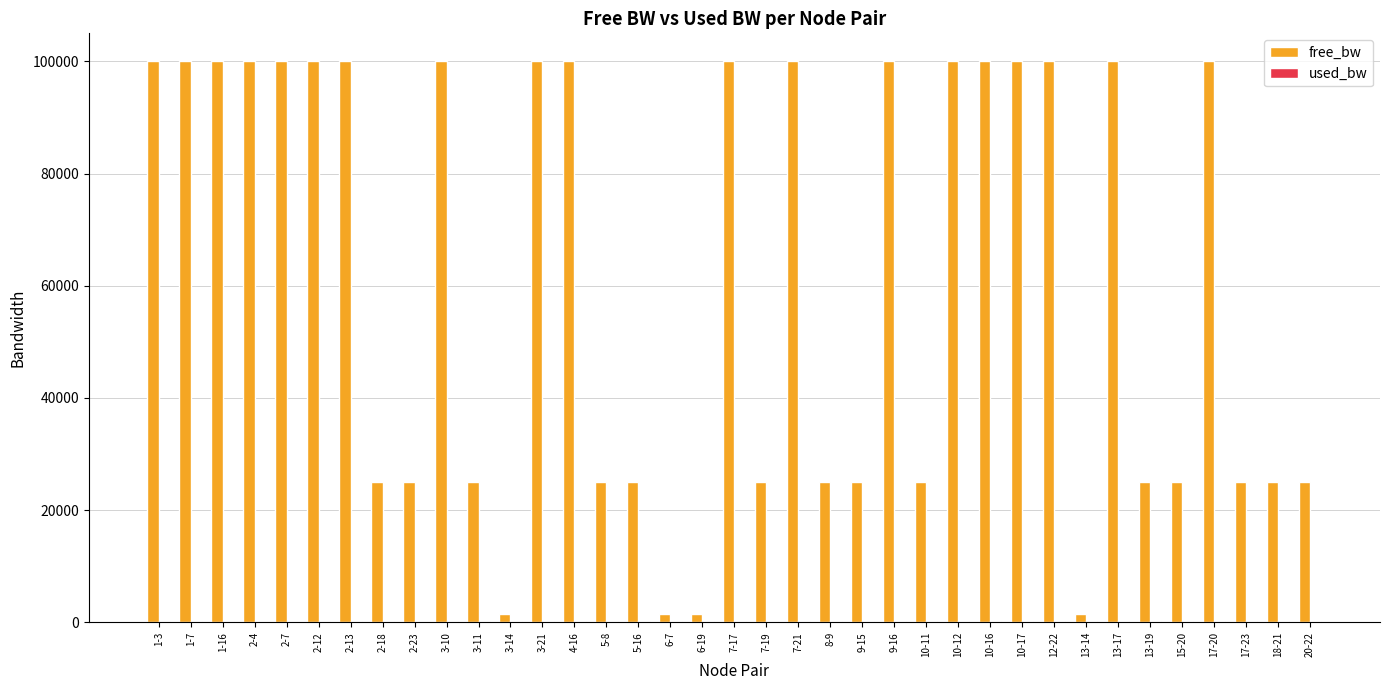

Which series has the largest total across all categories?

free_bw